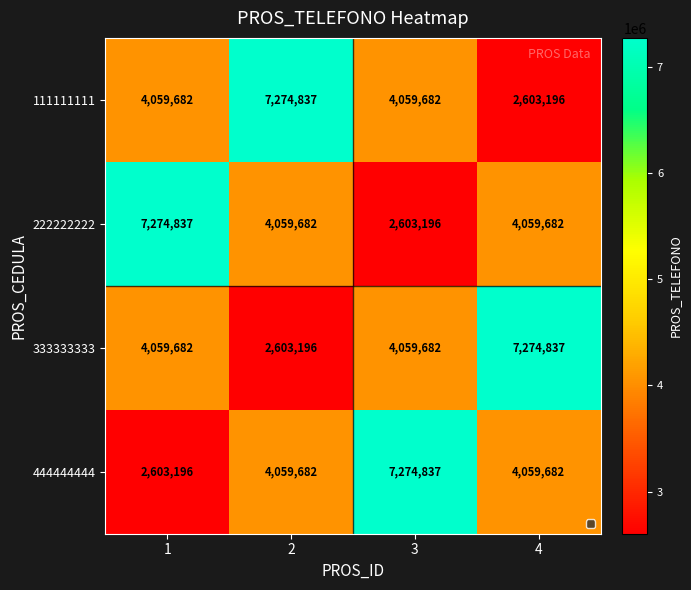

How many 333333333 values are between 4059682 and 7274837?

3